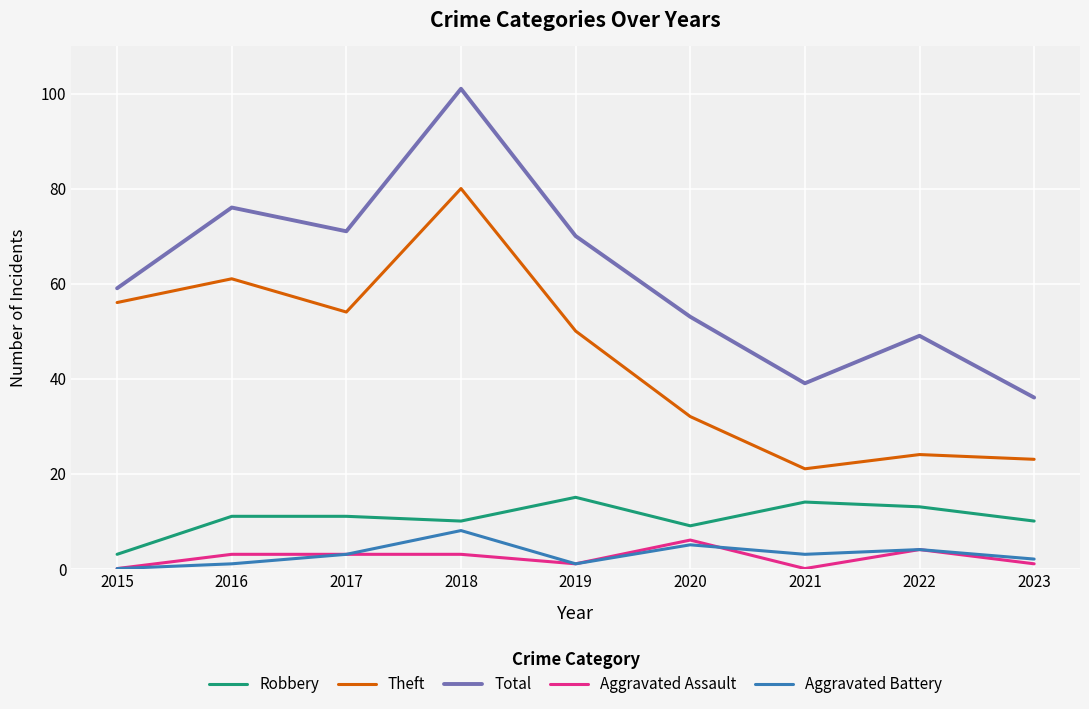

What is the difference between the Total values at 2016 and 2021?

37